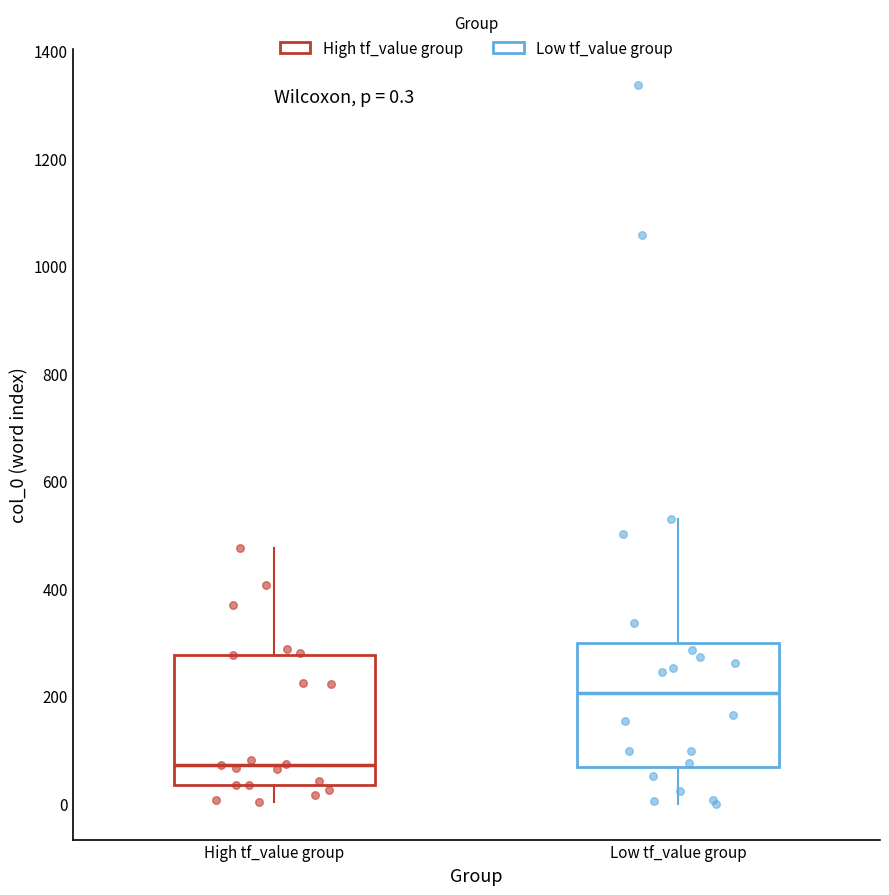

Which box has the lowest median line?

High tf_value group